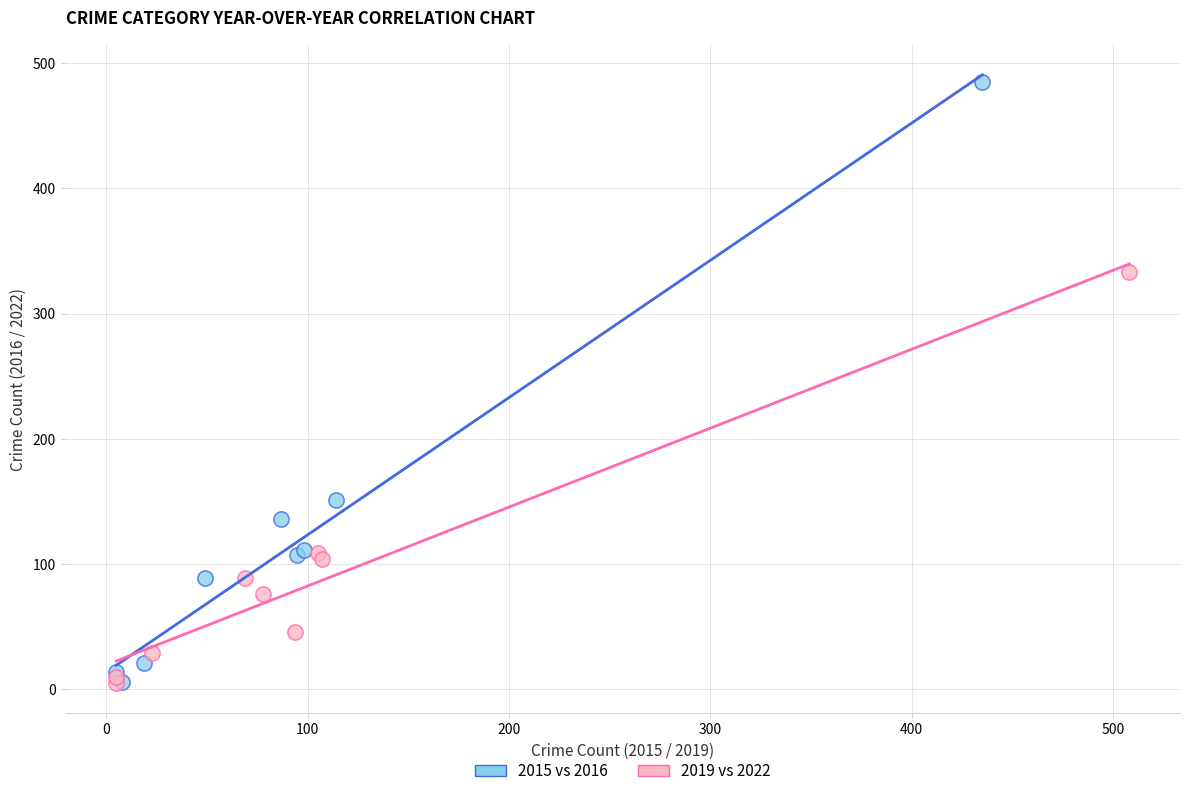

What are all the series names shown in the legend?

2015 vs 2016, 2019 vs 2022